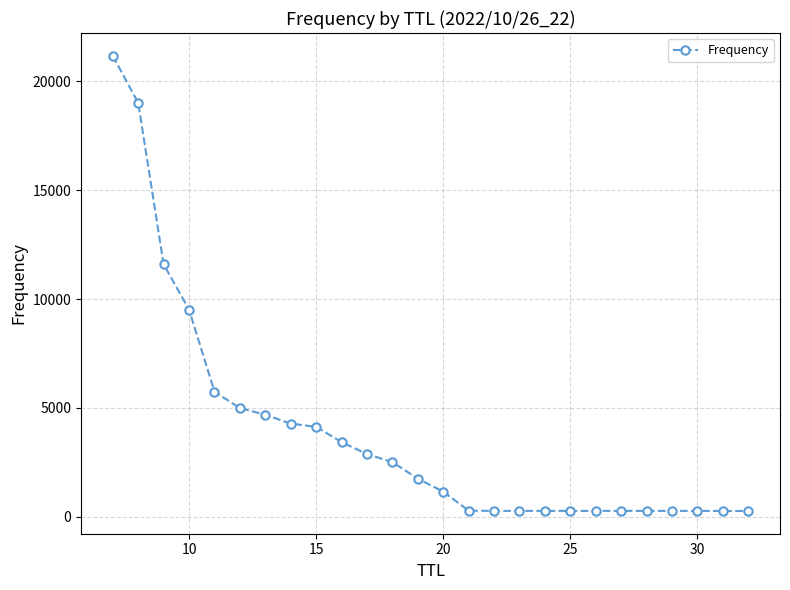

What is the difference between the maximum and minimum values?

20910